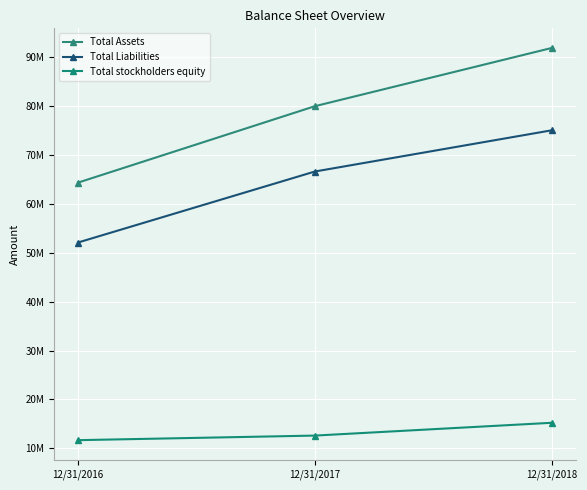

Reading left to right, list all the values displayed in this chart.

Total Assets: 64341289	79980021	91894400
Total Liabilities: 52091864	66618009	75050416
Total stockholders equity: 11660583	12598972	15217462